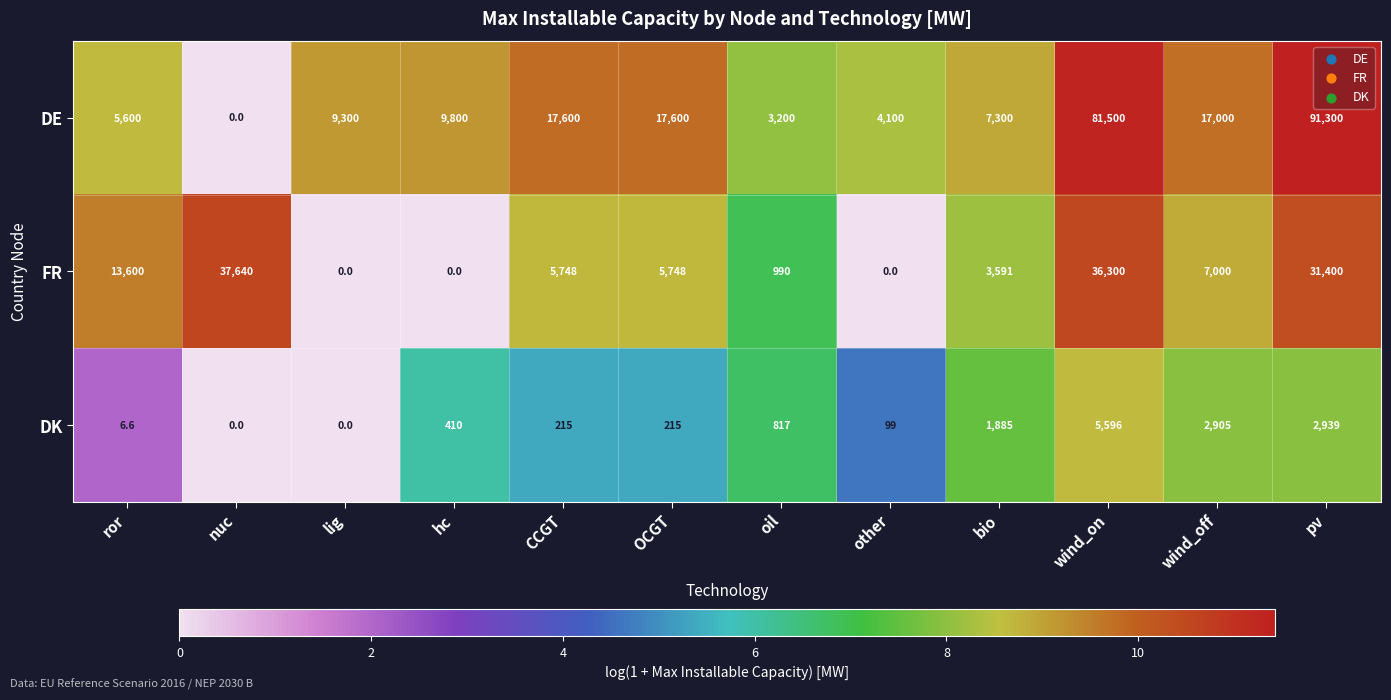

Rank the series at CCGT from highest to lowest value.

DE, FR, DK